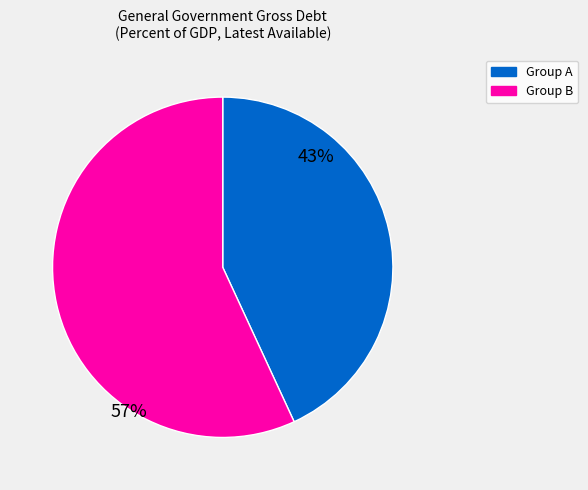

To the nearest percent, what is the difference between the largest and smallest slice percentages?

14%